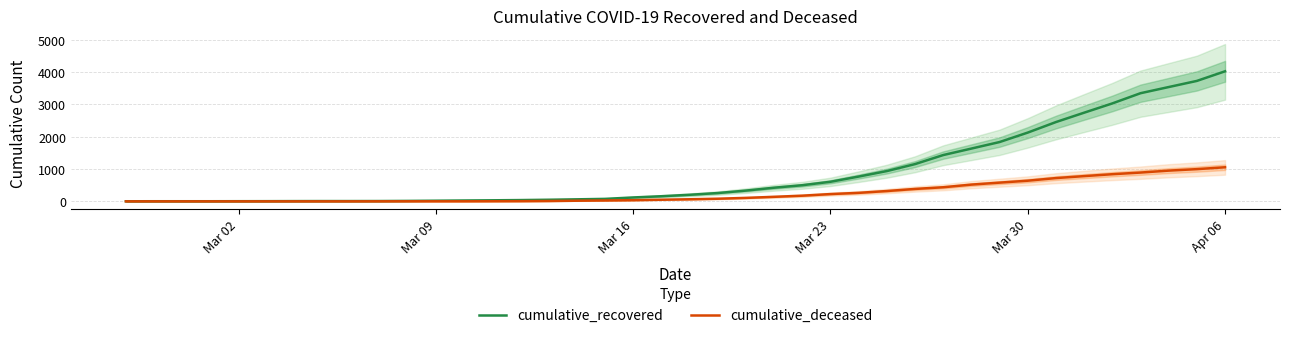

Which series has the widest spread of values?

cumulative_recovered